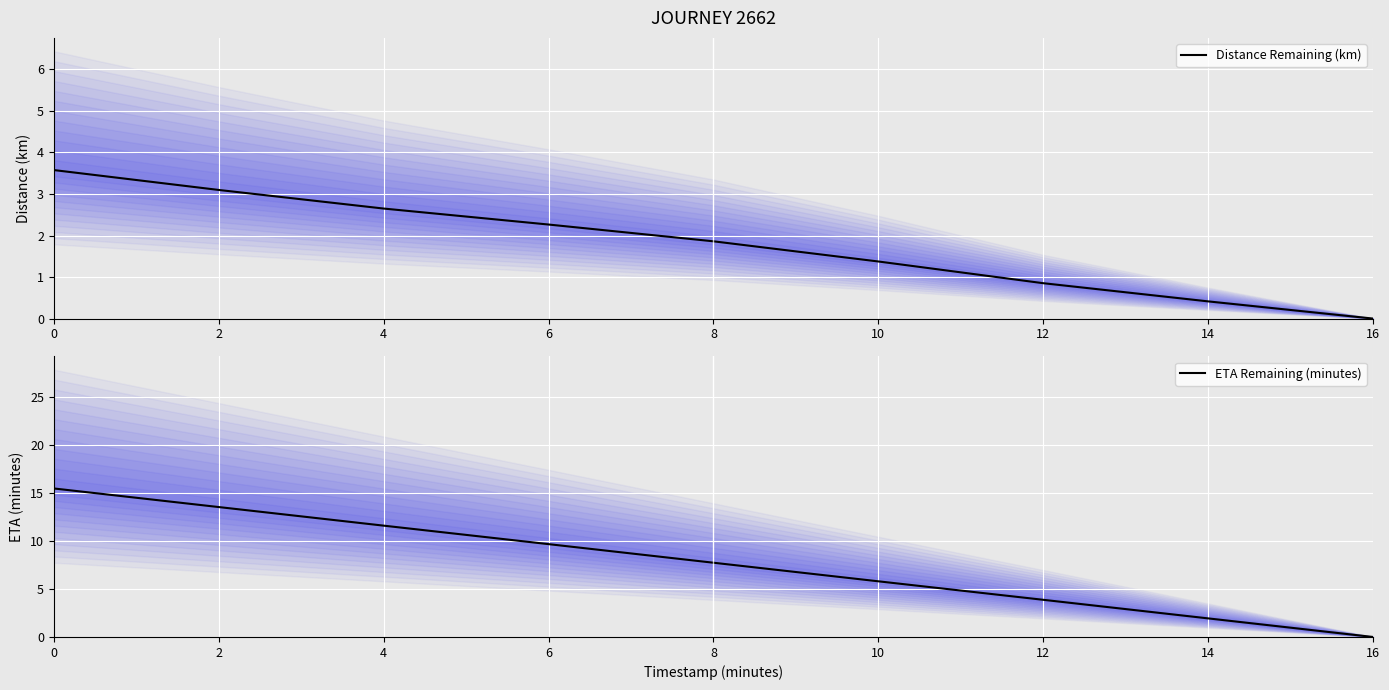

The value of ETA Remaining (minutes) at 8 is 3.3. True or false?

False